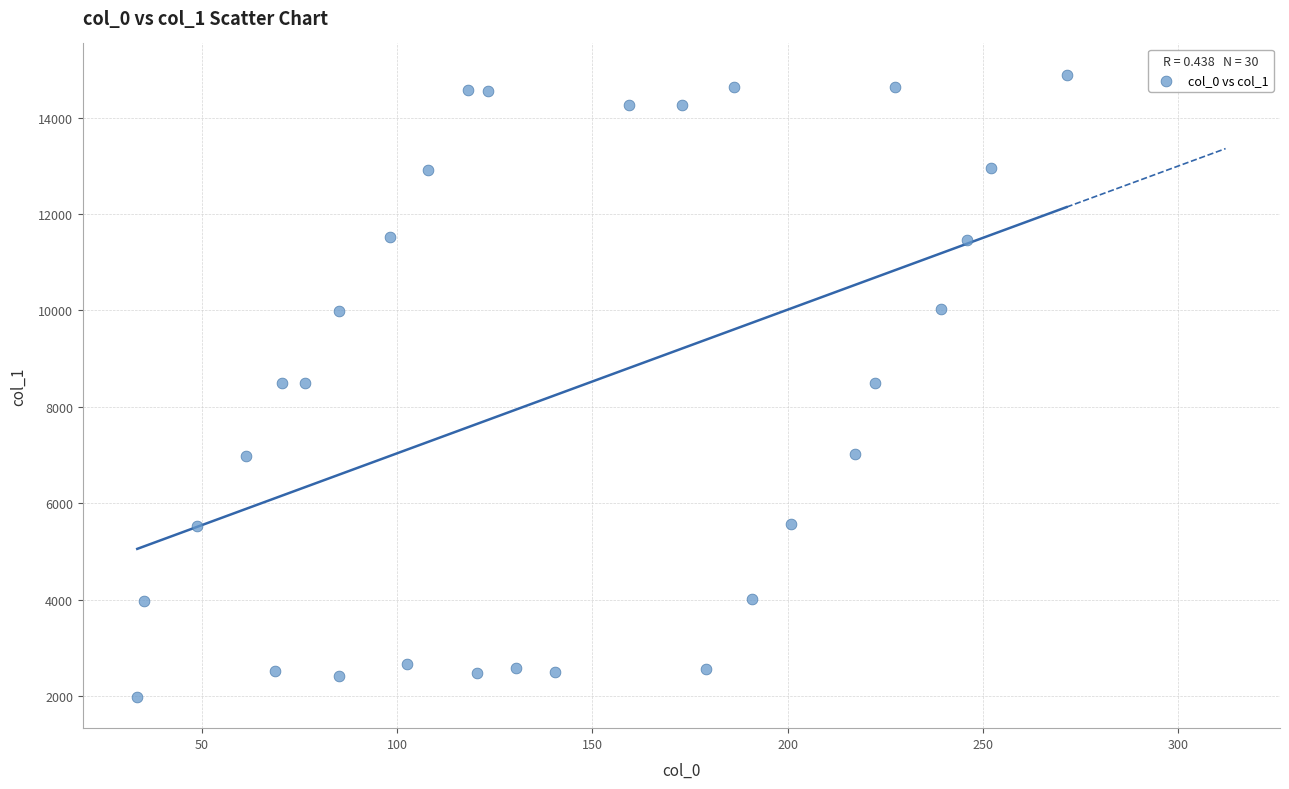

What is the range of Y values (max minus min)?

12921.3